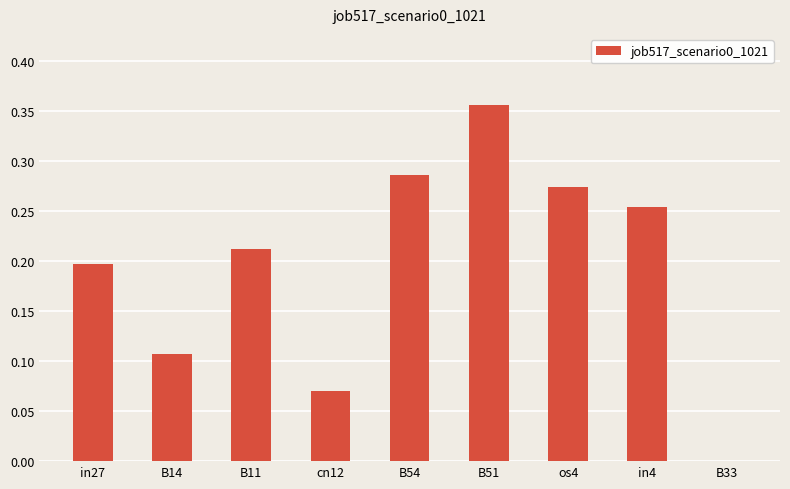

What is the sum of all values?

1.8